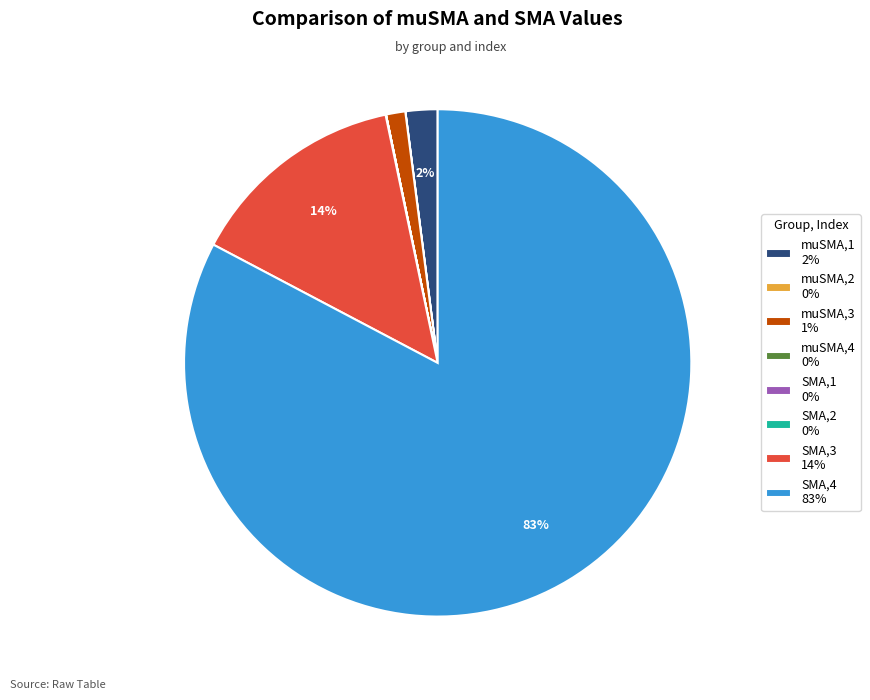

To the nearest percent, what portion does SMA,3 14% represent?

14%